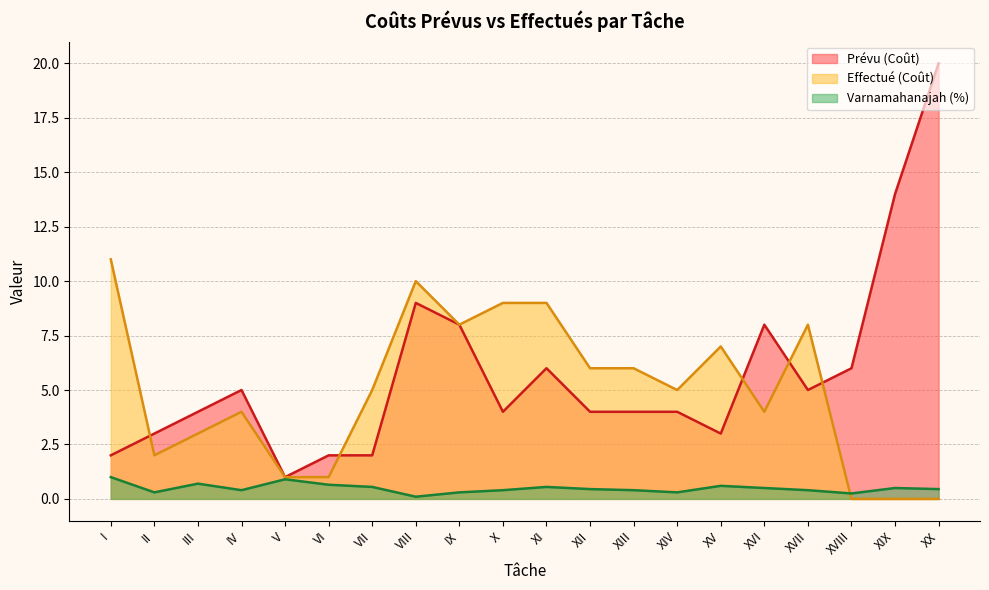

What is the greatest value displayed?

20.0